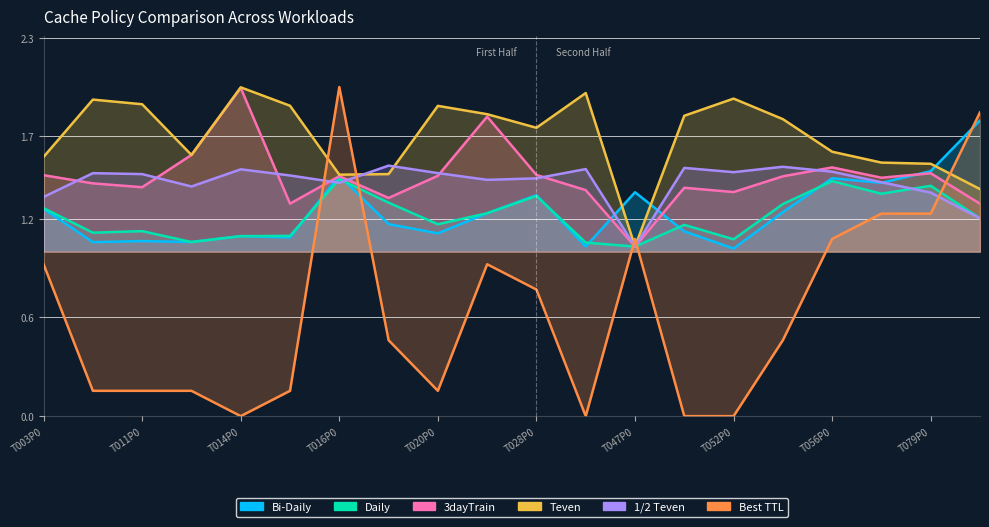

The value of 3dayTrain at 17 is 1.4. True or false?

True